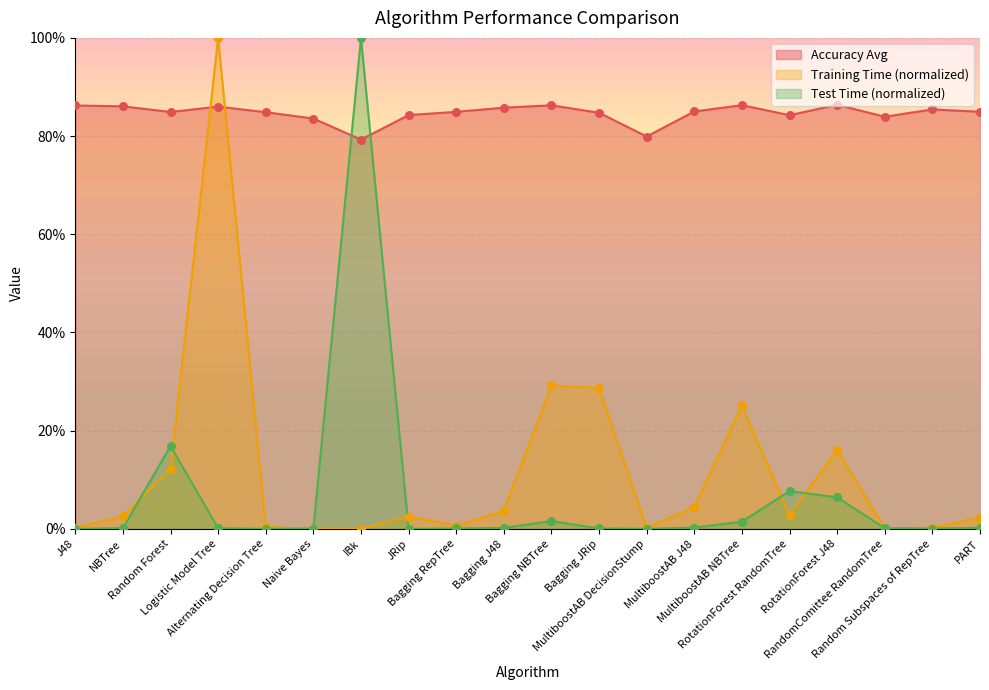

Which series has the largest total across all categories?

Accuracy Avg